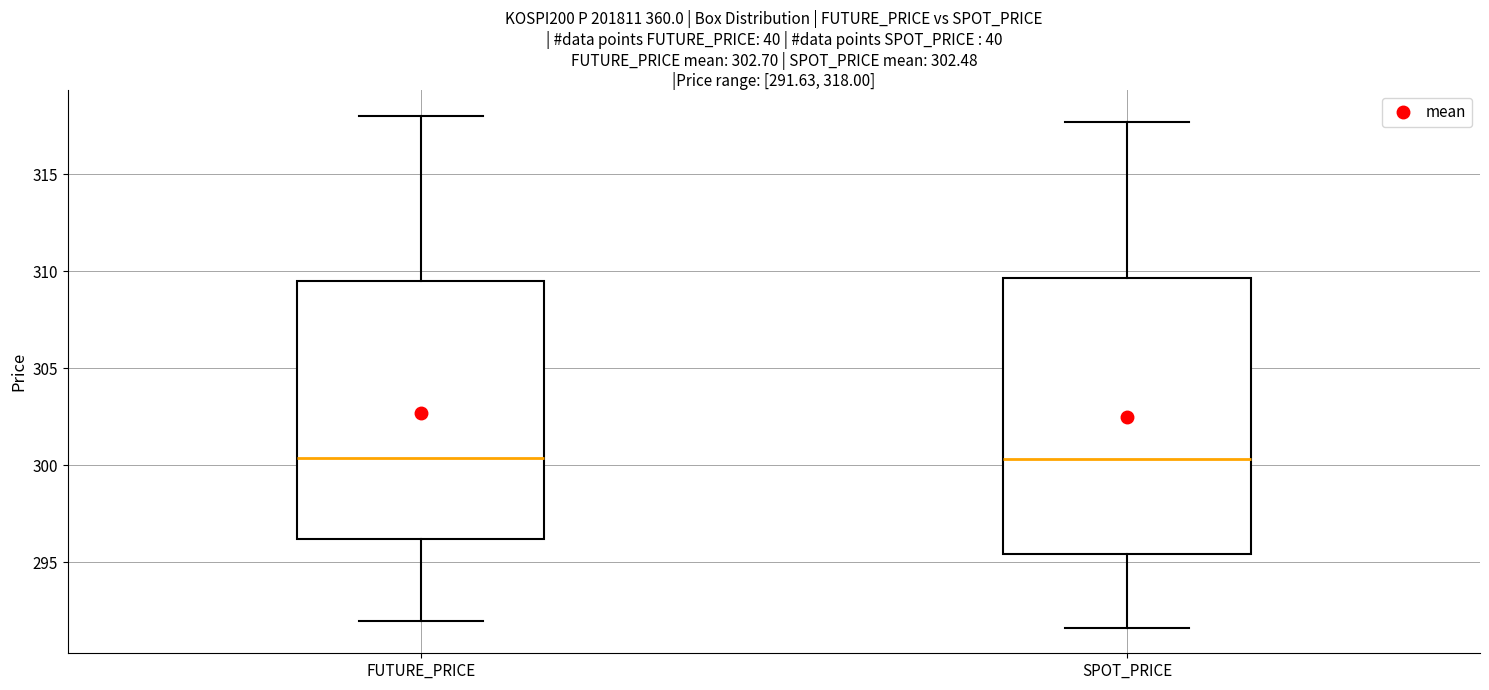

Which box is the tallest, from its lower edge to its upper edge?

SPOT_PRICE